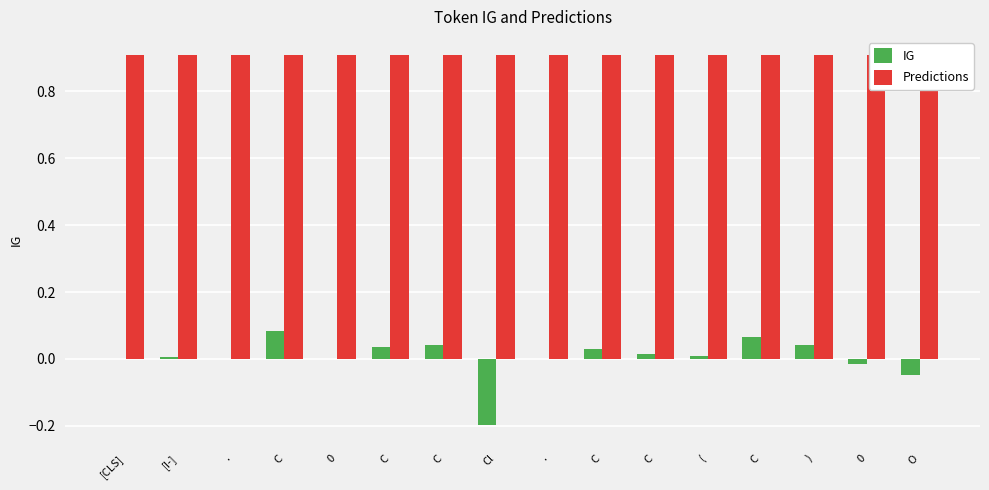

Does the chart contain stacked bars?

No